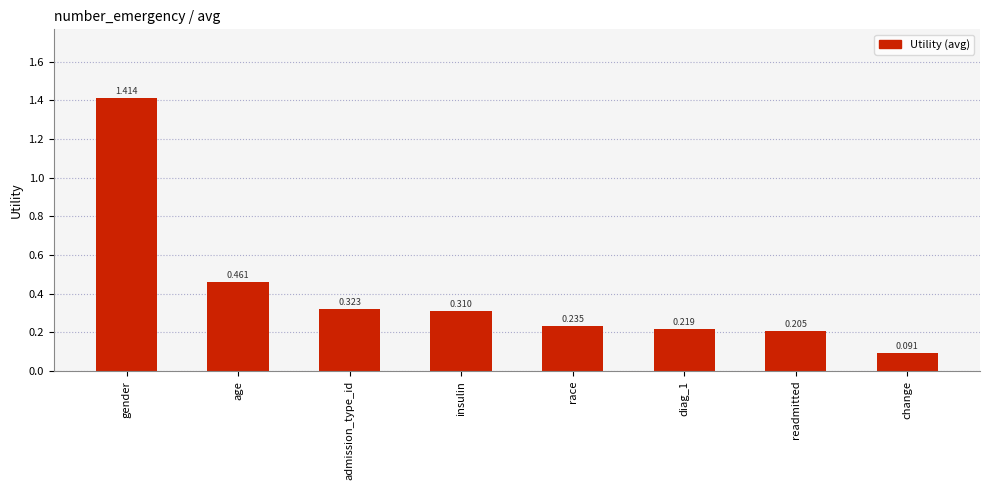

Does the chart contain stacked bars?

No